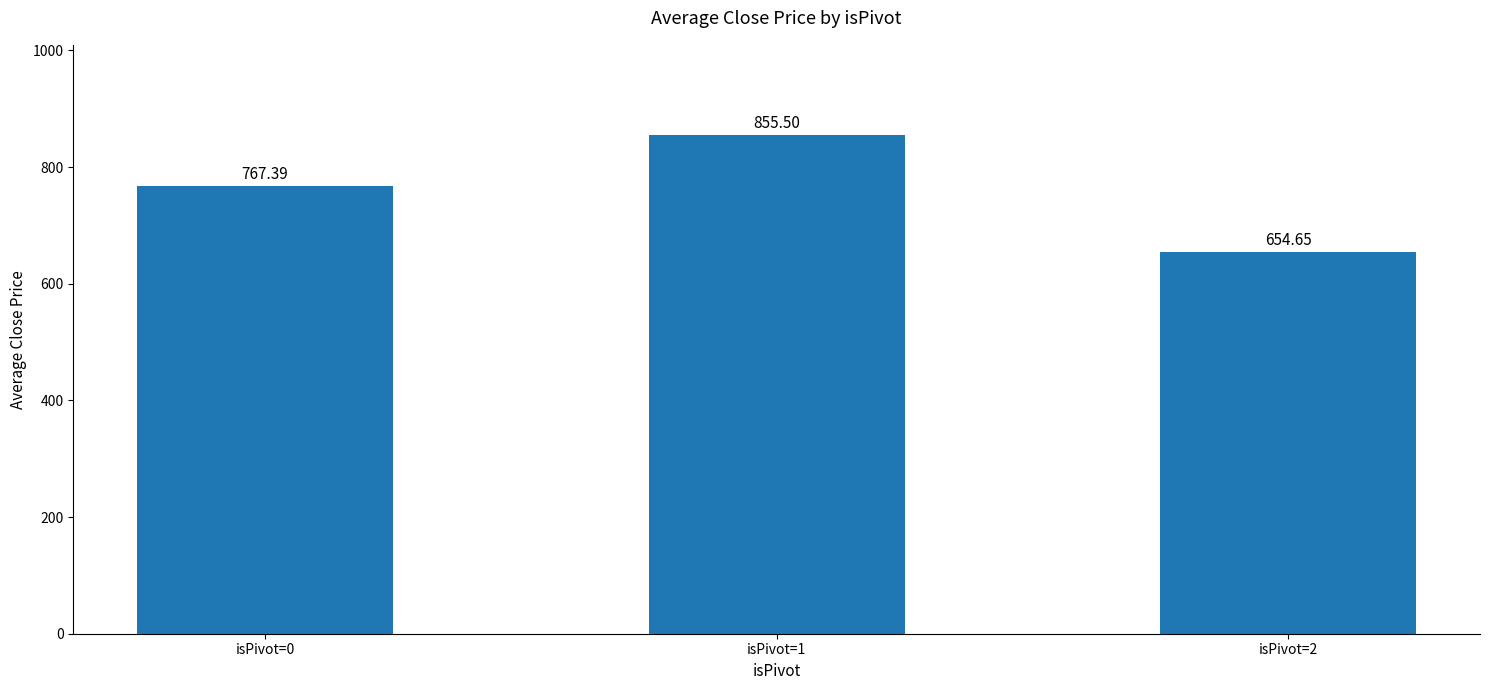

What is the sum of the values at isPivot=1 and isPivot=2?

1510.2